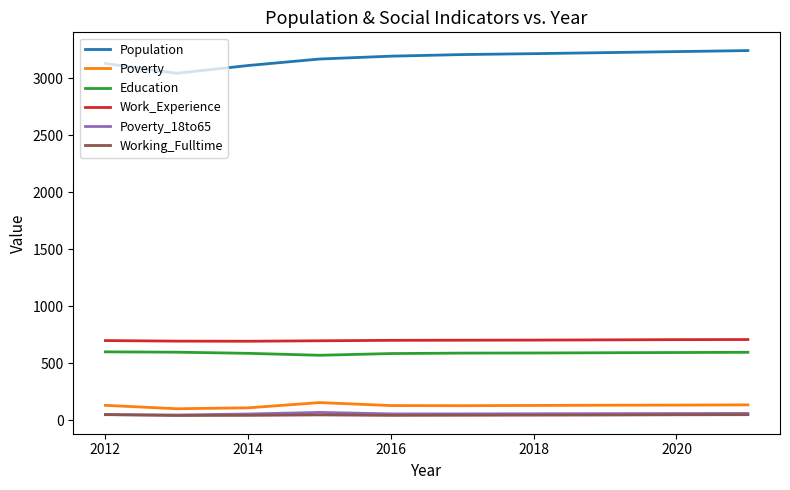

Which series has the largest total across all categories?

Population